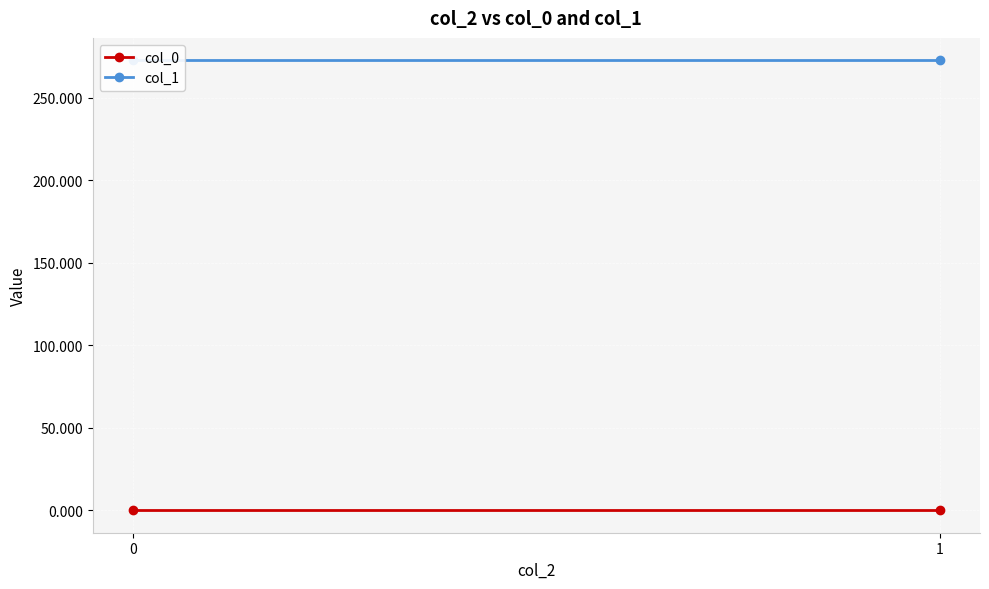

What are all the series names shown in the legend?

col_0, col_1